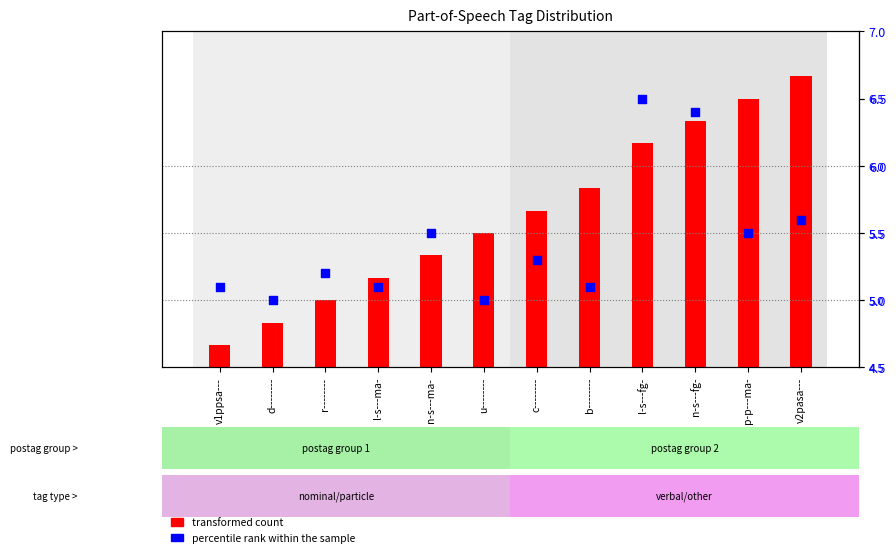

Which series reaches the minimum Y coordinate?

transformed count